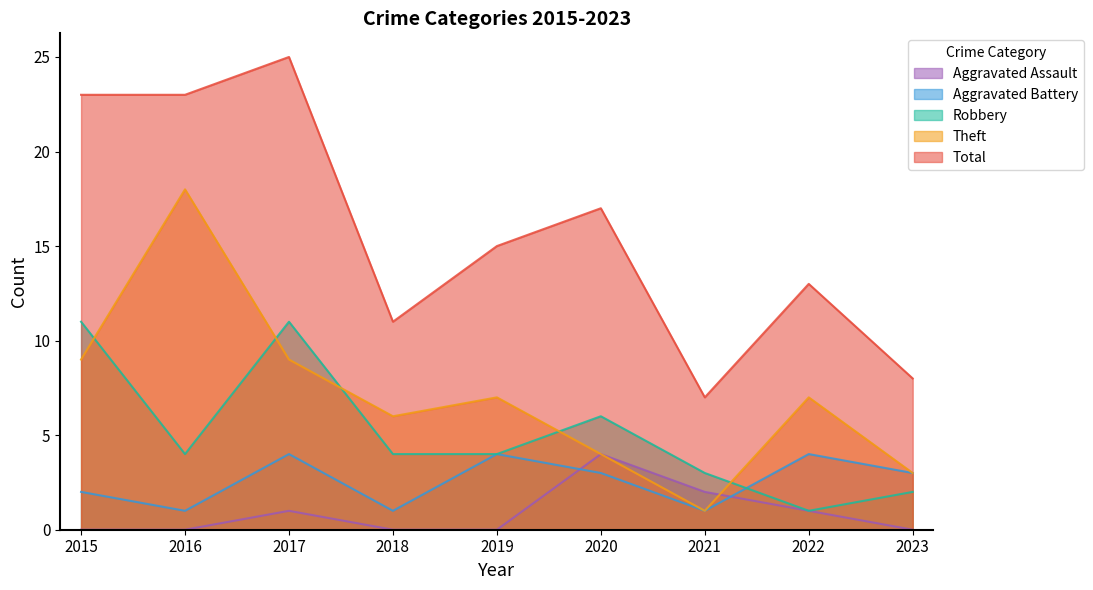

Reading right to left, extract all data points from this chart.

Aggravated Assault: 2023=0	2022=1	2021=2	2020=4	2019=0	2018=0	2017=1	2016=0	2015=0
Aggravated Battery: 2023=3	2022=4	2021=1	2020=3	2019=4	2018=1	2017=4	2016=1	2015=2
Robbery: 2023=2	2022=1	2021=3	2020=6	2019=4	2018=4	2017=11	2016=4	2015=11
Theft: 2023=3	2022=7	2021=1	2020=4	2019=7	2018=6	2017=9	2016=18	2015=9
Total: 2023=8	2022=13	2021=7	2020=17	2019=15	2018=11	2017=25	2016=23	2015=23